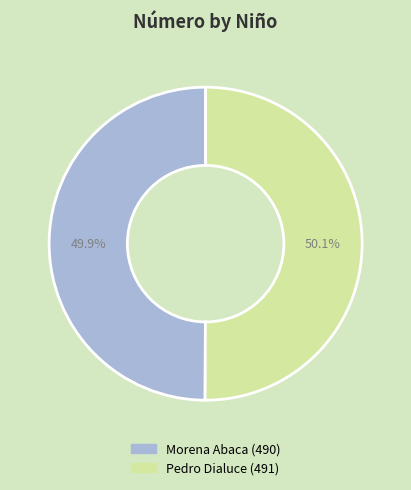

To the nearest percent, what is the combined percentage of Pedro Dialuce and Morena Abaca?

100%